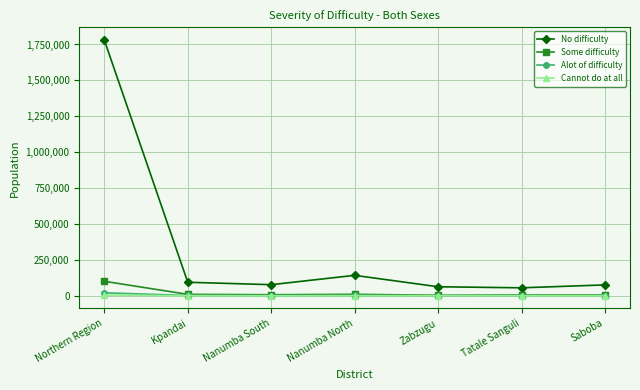

True or false: Some difficulty has more than 2 points higher than both neighbors.

False